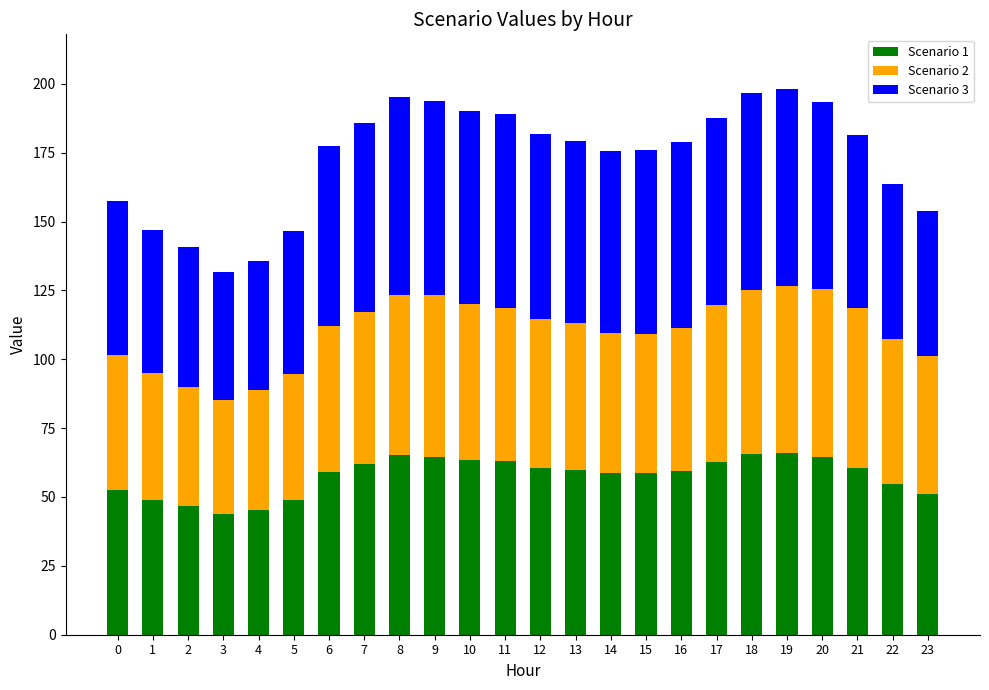

What is the difference between the Scenario 1 values at 9 and 23?

13.4